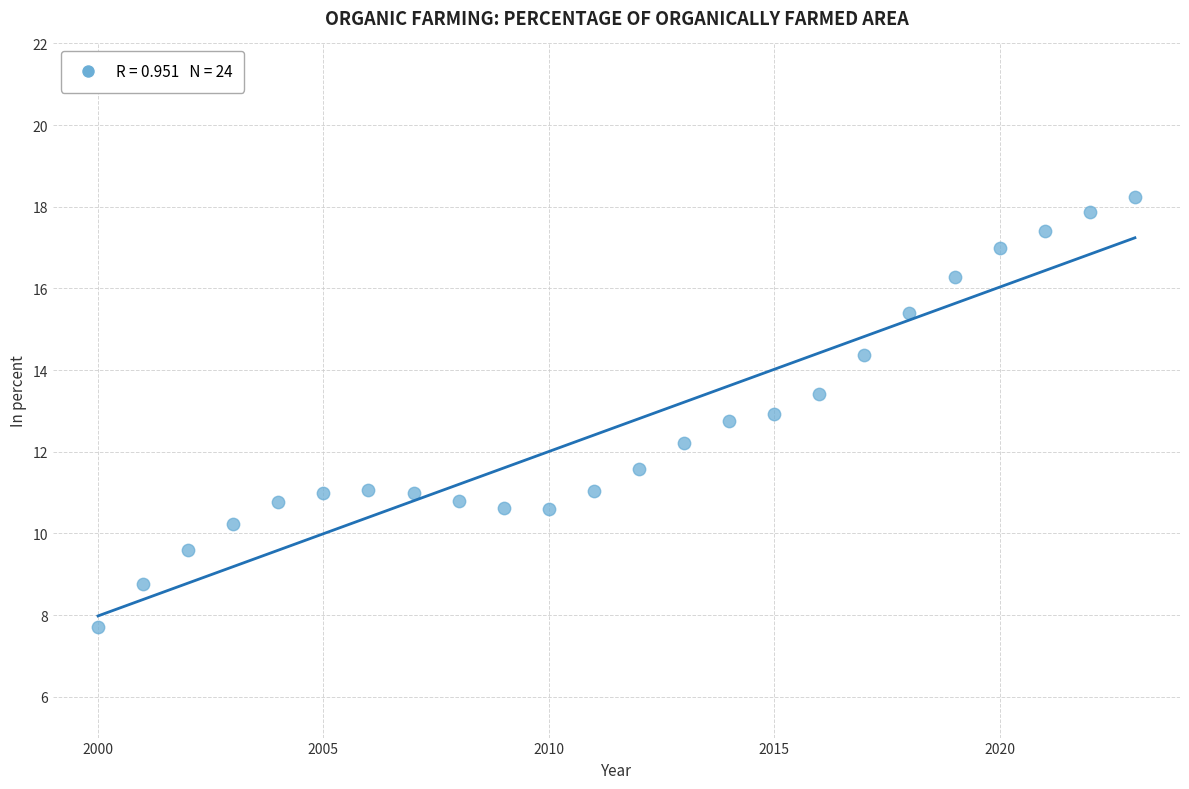

What is the range of Y values (max minus min)?

10.5